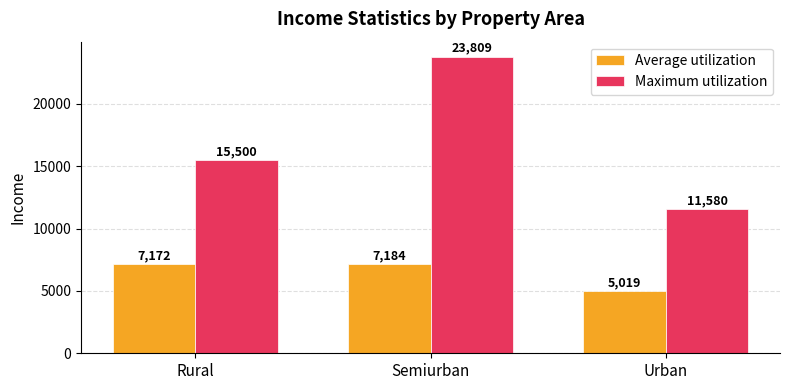

What is the difference between the Average utilization values at Urban and Rural?

2153